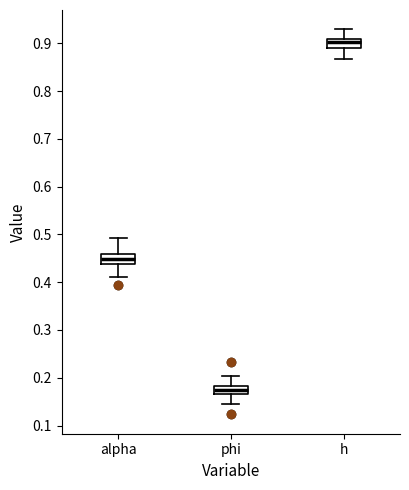

Which box has the highest median line?

h